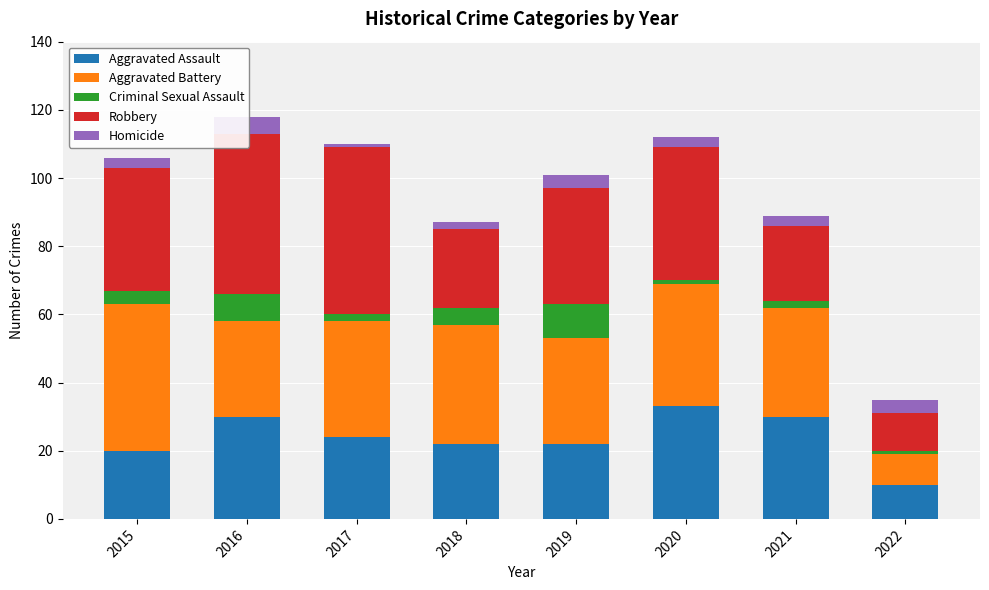

What is the value of the Homicide bar at the 6th from the left?

3